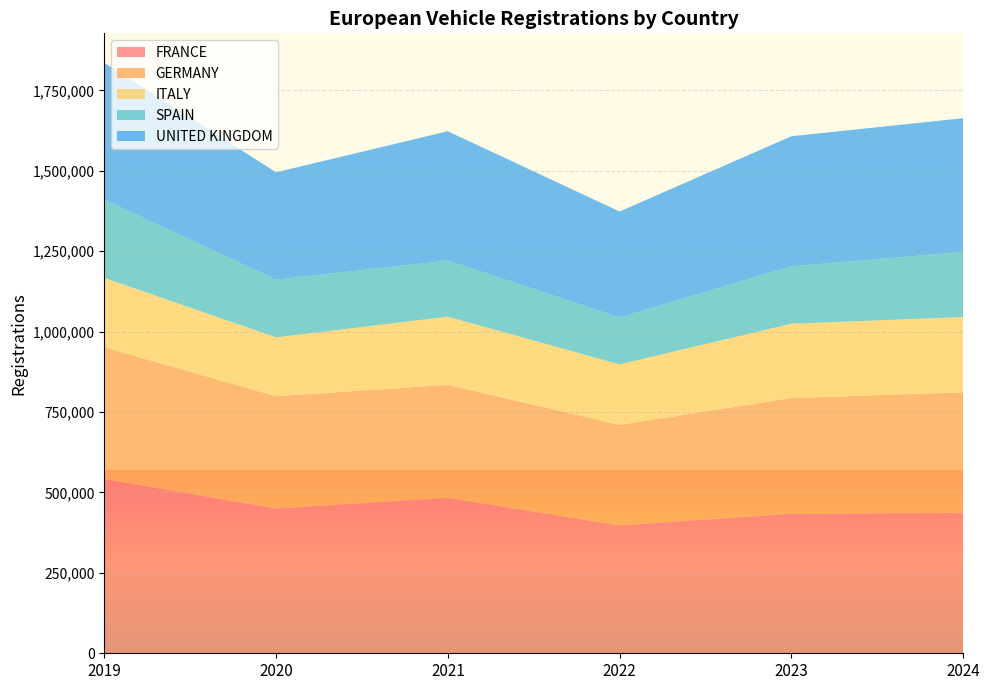

Reading left to right, list all the values displayed in this chart.

FRANCE: 2019=541448	2020=449912	2021=483279	2022=397519	2023=433778	2024=436640
GERMANY: 2019=409801	2020=349081	2021=351187	2022=312391	2023=359689	2024=374700
ITALY: 2019=215681	2020=183003	2021=211825	2022=188133	2023=230826	2024=233809
SPAIN: 2019=242993	2020=179570	2021=174604	2022=145602	2023=178511	2024=202356
UNITED KINGDOM: 2019=425419	2020=333596	2021=401824	2022=329509	2023=404384	2024=415796